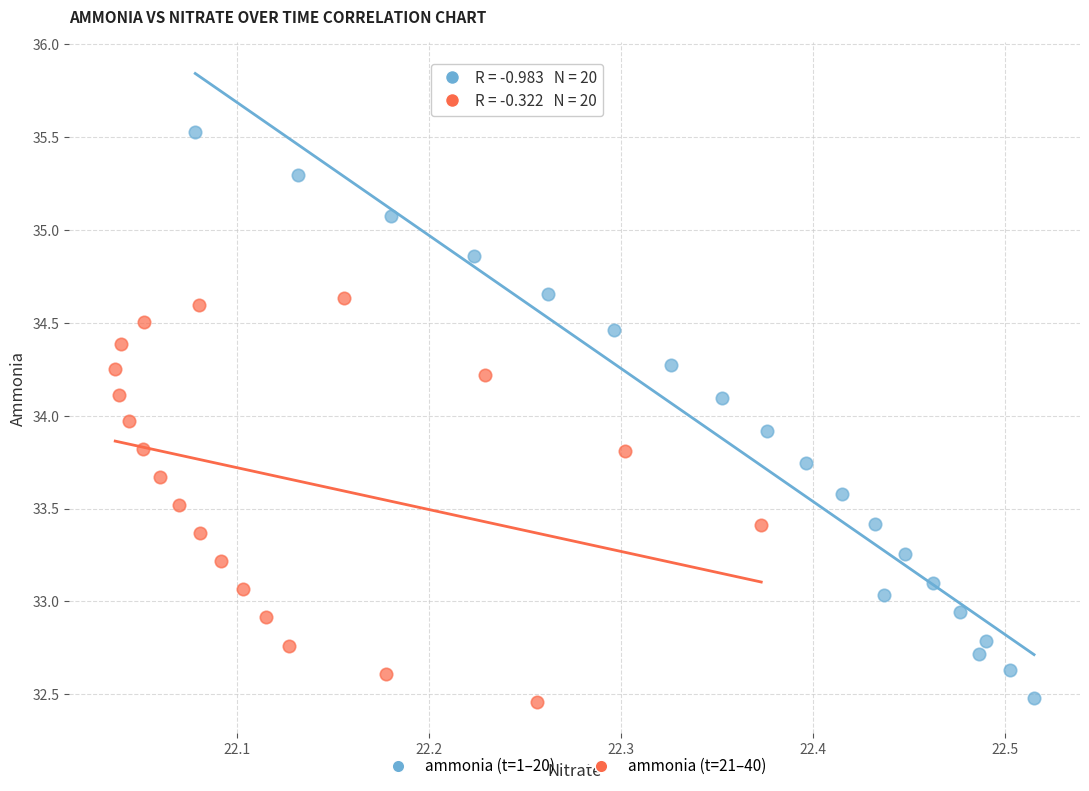

Which series contains the highest Y value?

ammonia (t=1–20)